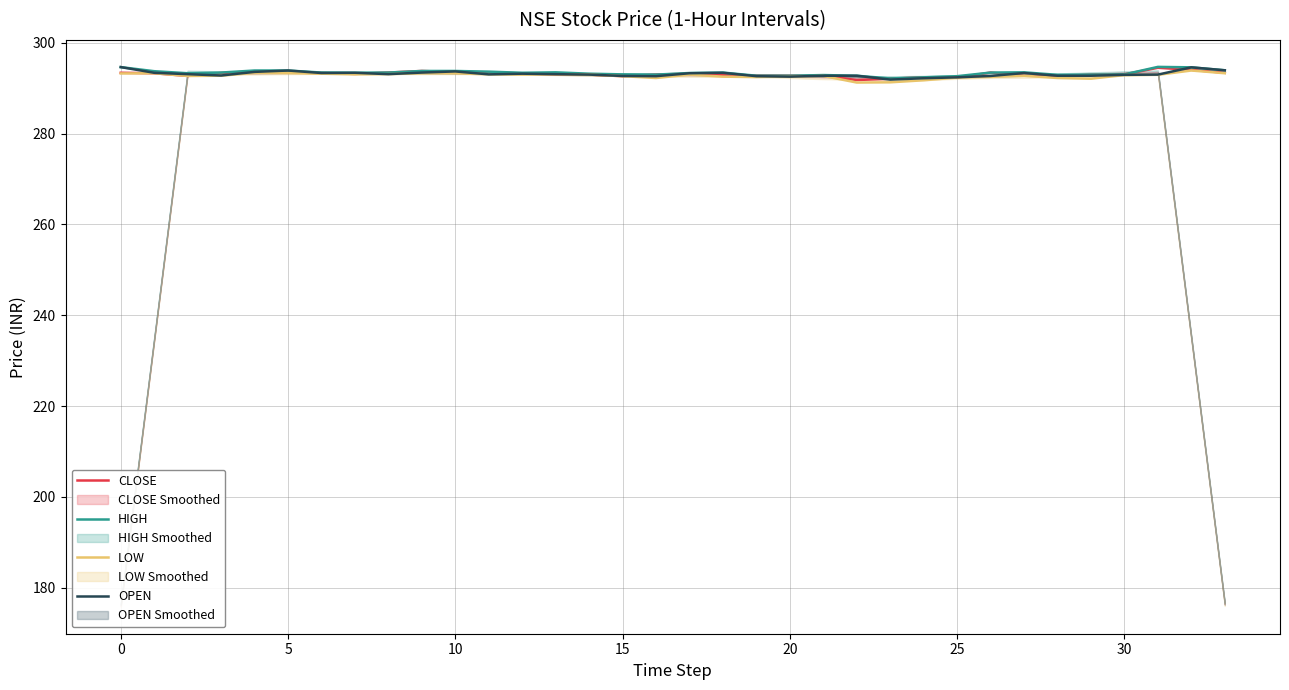

What is the maximum value shown in the chart?

294.7